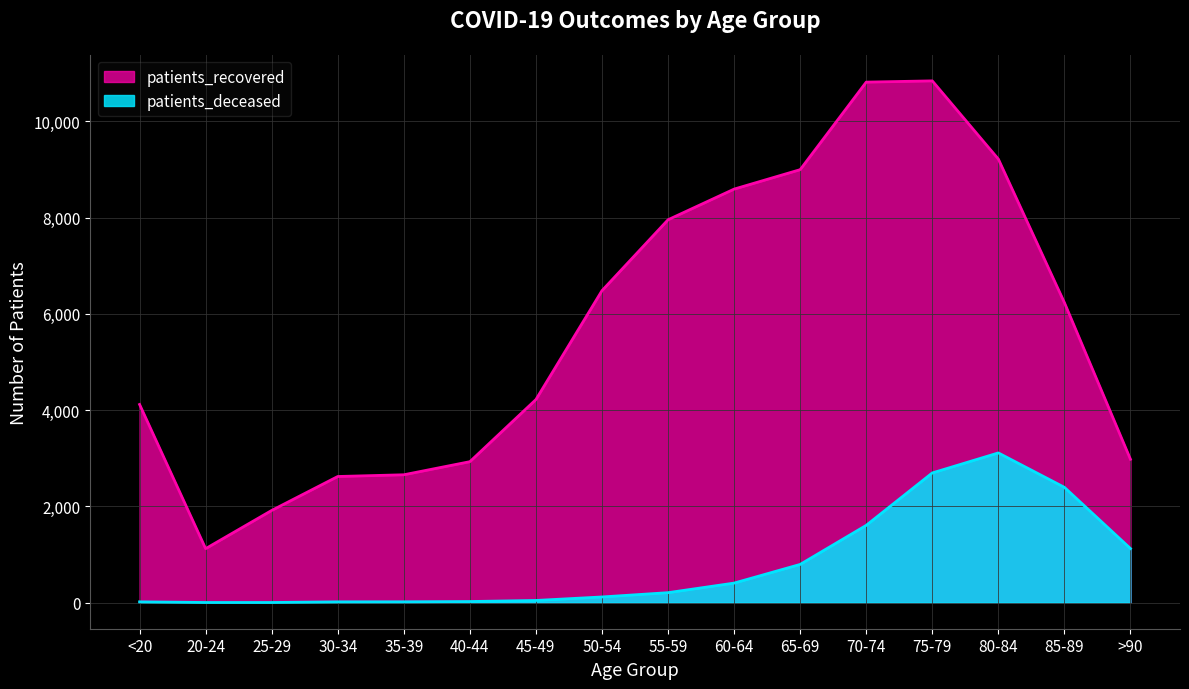

Which series has the widest spread of values?

patients_recovered